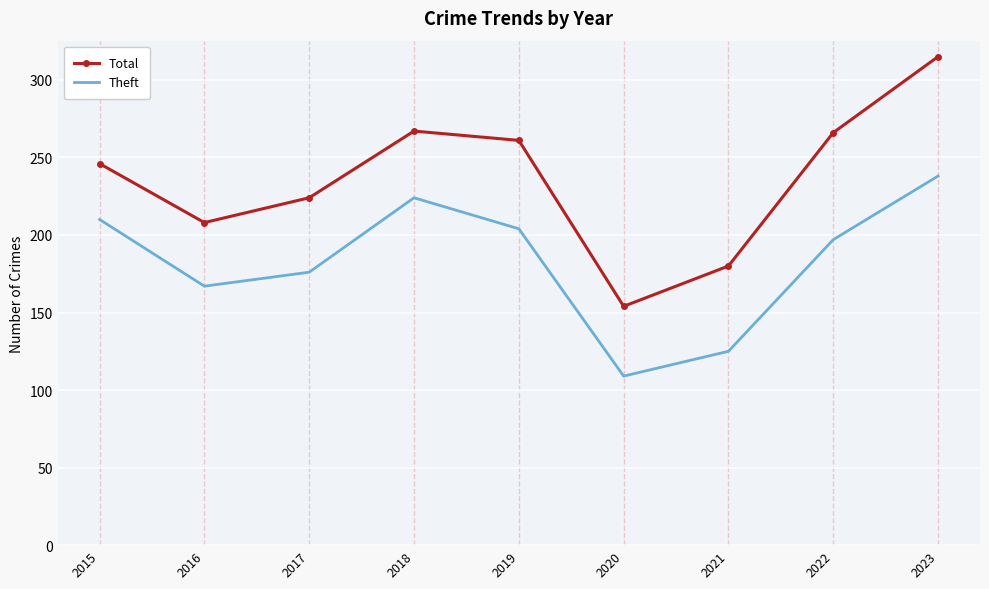

List the series in order of their overall mean, lowest first.

Theft, Total